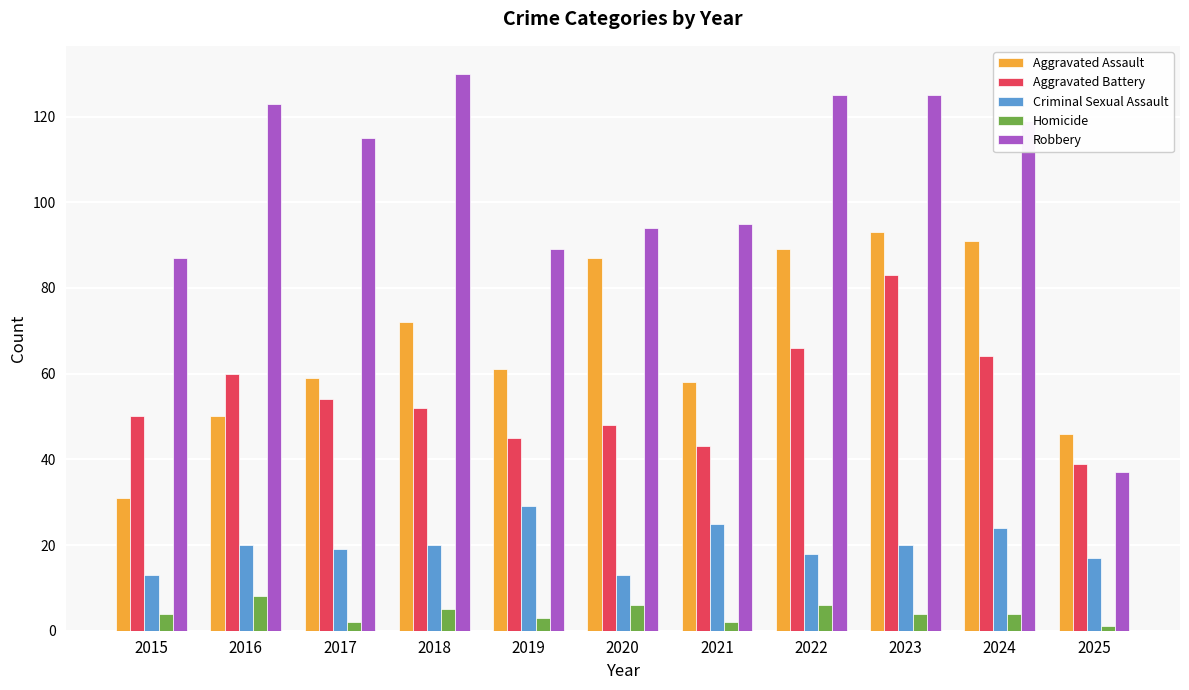

What are all the series names shown in the legend?

Aggravated Assault, Aggravated Battery, Criminal Sexual Assault, Homicide, Robbery